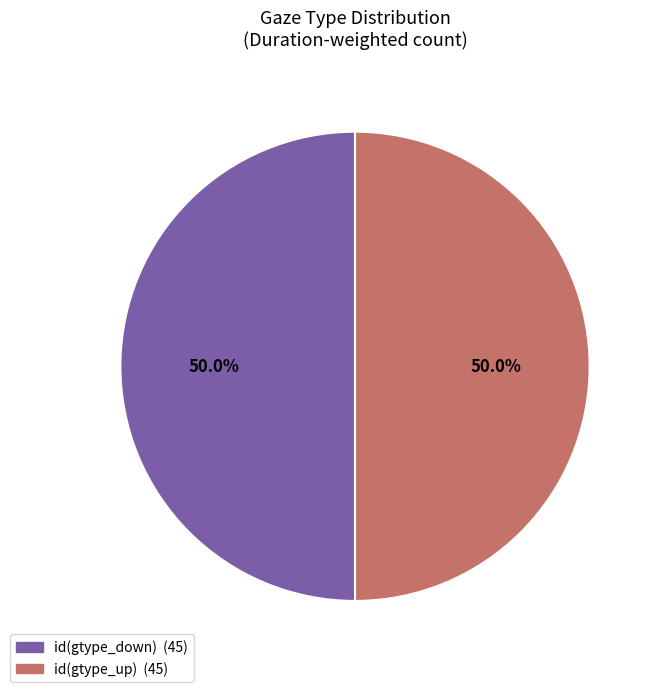

Approximately how many times larger is the value at id(gtype_down) compared to id(gtype_up)?

1.0